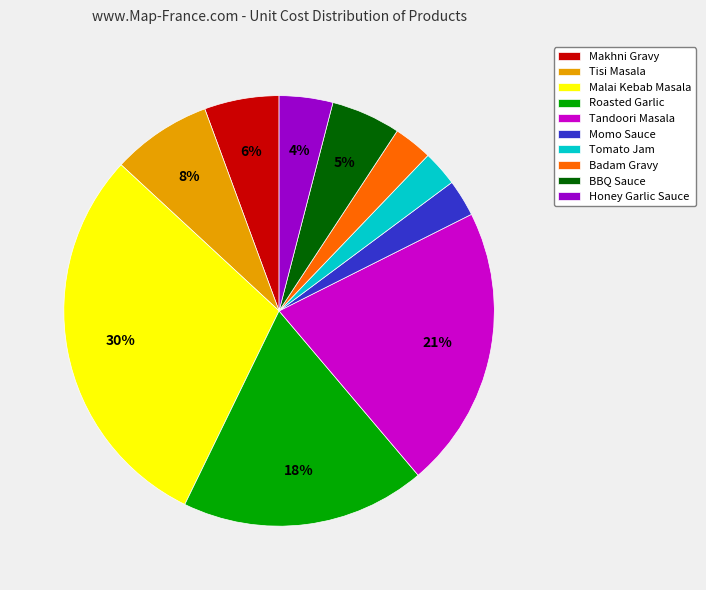

To the nearest percent, what portion does Tandoori Masala represent?

21%